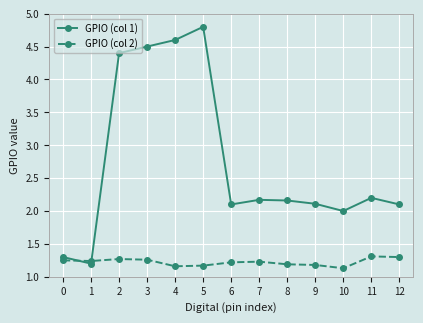

How many GPIO (col 2) values are between 1 and 2?

13